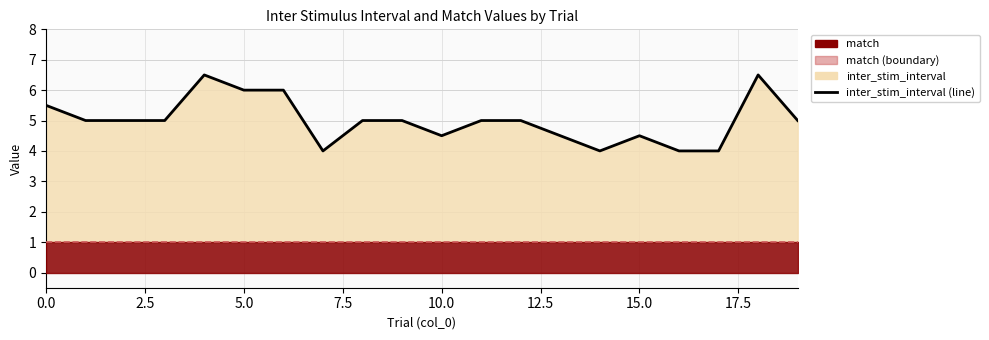

What is the maximum value shown in the chart?

6.5